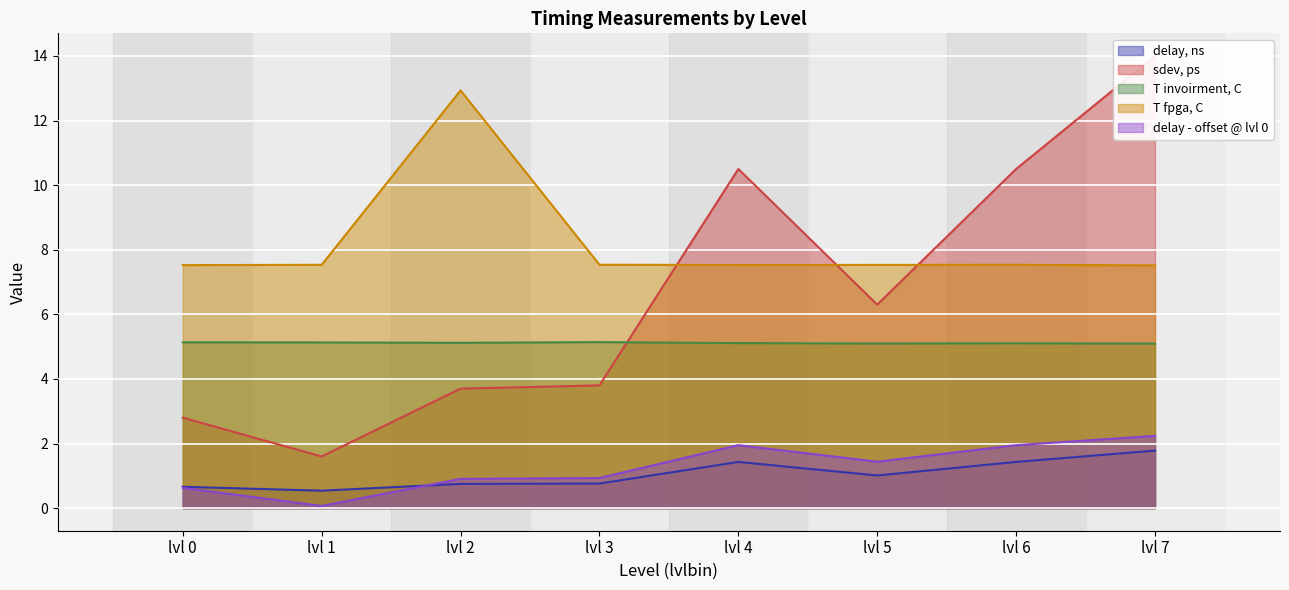

Does the chart display data point markers on the line(s)?

No